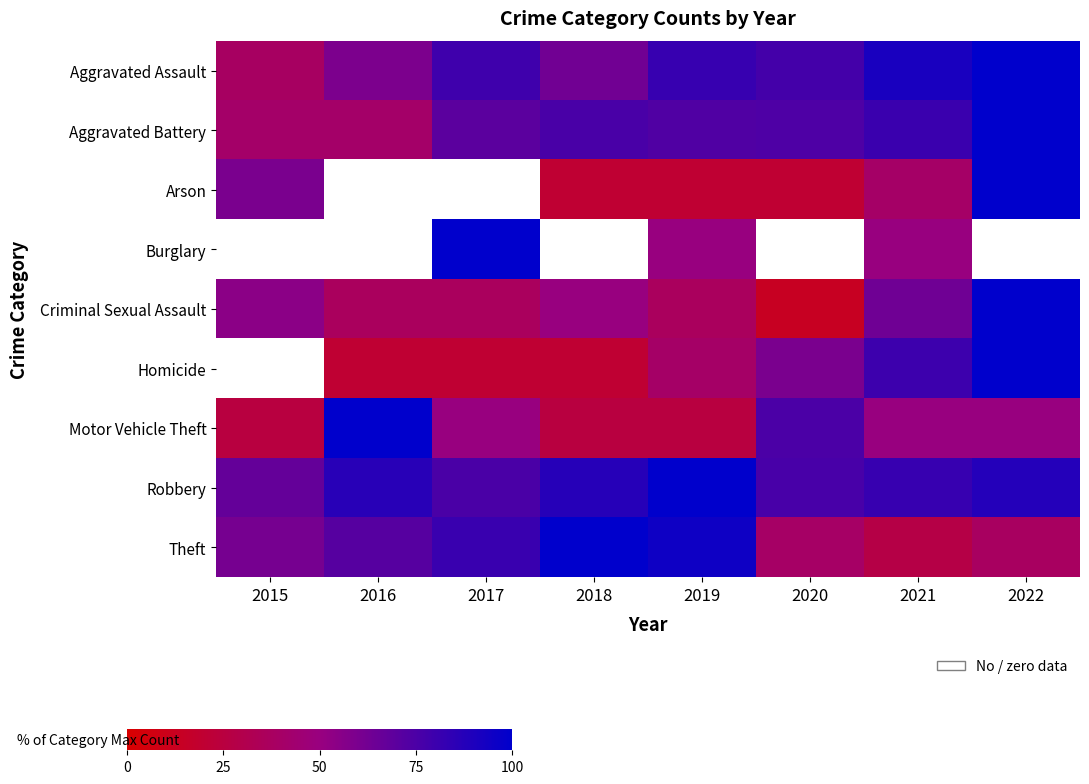

Reading left to right, transcribe all the data shown in this chart.

Aggravated Assault: 2015=38.3	2016=59.2	2017=79.2	2018=62.5	2019=81.7	2020=77.5	2021=91.7	2022=100.0
Aggravated Battery: 2015=41.0	2016=41.0	2017=70.0	2018=76.0	2019=73.5	2020=74.5	2021=80.5	2022=100.0
Arson: 2015=60.0	2016=0.0	2017=0.0	2018=20.0	2019=20.0	2020=20.0	2021=40.0	2022=100.0
Burglary: 2015=0.0	2016=0.0	2017=100.0	2018=0.0	2019=50.0	2020=0.0	2021=50.0	2022=0.0
Criminal Sexual Assault: 2015=54.5	2016=36.4	2017=36.4	2018=50.0	2019=36.4	2020=13.6	2021=63.6	2022=100.0
Homicide: 2015=0.0	2016=20.0	2017=20.0	2018=20.0	2019=40.0	2020=60.0	2021=80.0	2022=100.0
Motor Vehicle Theft: 2015=25.0	2016=100.0	2017=50.0	2018=25.0	2019=25.0	2020=75.0	2021=50.0	2022=50.0
Robbery: 2015=67.1	2016=86.4	2017=75.7	2018=87.4	2019=100.0	2020=76.4	2021=82.0	2022=88.1
Theft: 2015=61.0	2016=71.6	2017=81.0	2018=100.0	2019=95.2	2020=39.7	2021=27.4	2022=37.6